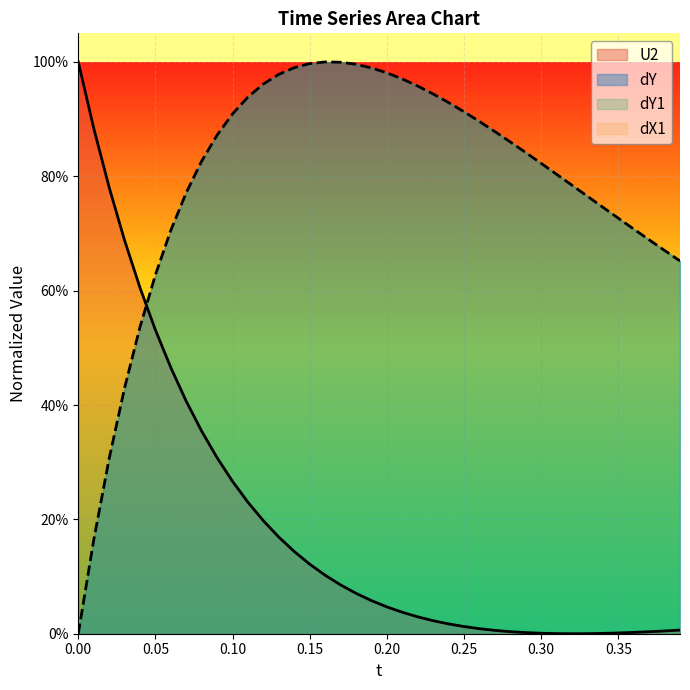

Does the chart display data point markers on the line(s)?

No